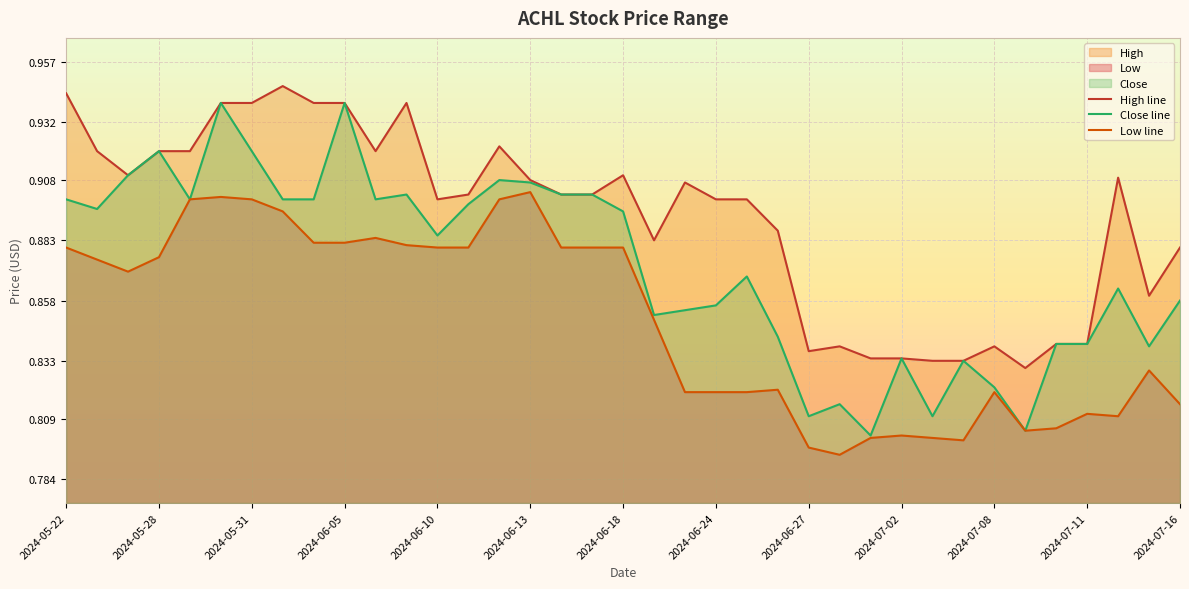

What is the greatest value displayed?

0.9